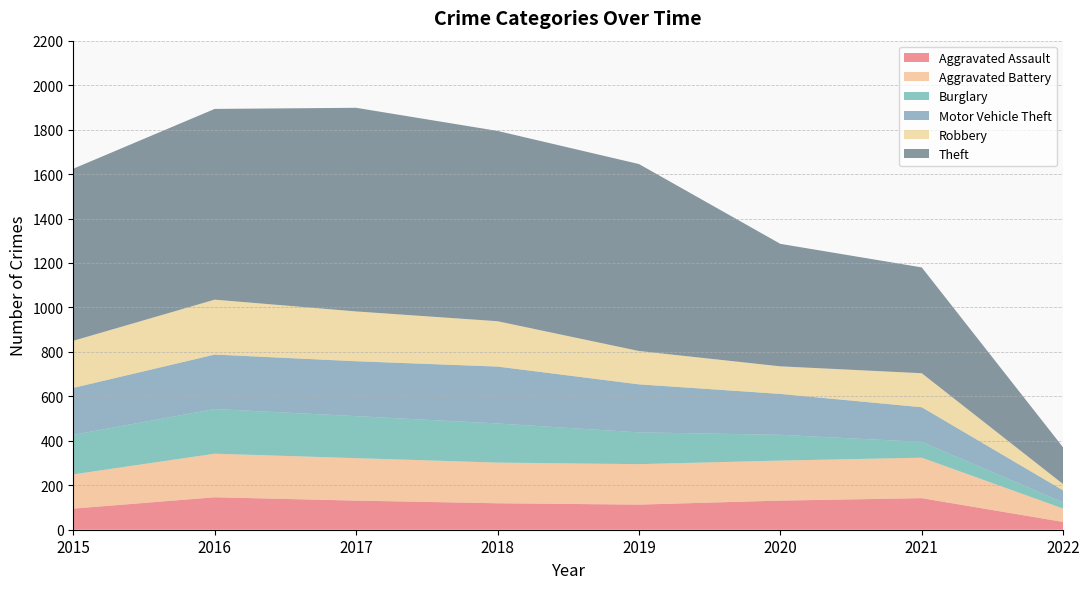

How many interior local peaks does the Burglary series have?

1